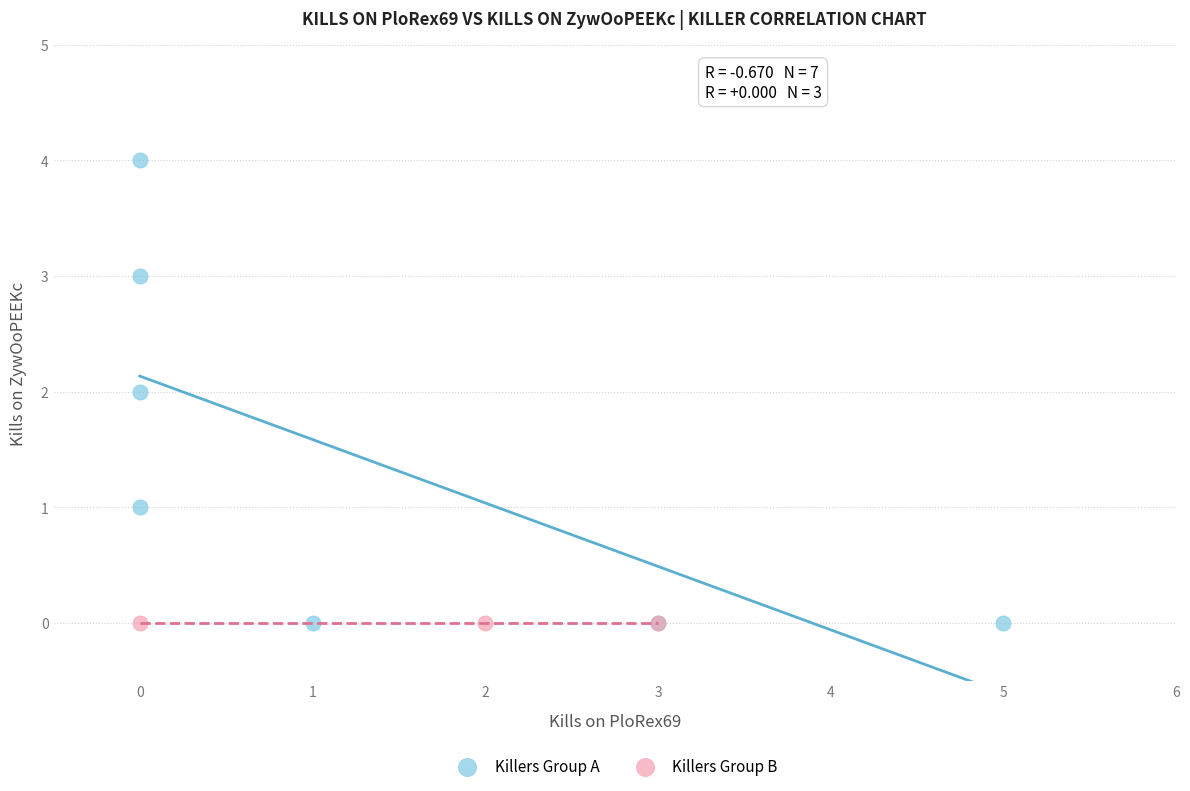

Which series reaches the maximum Y coordinate?

Killers Group A